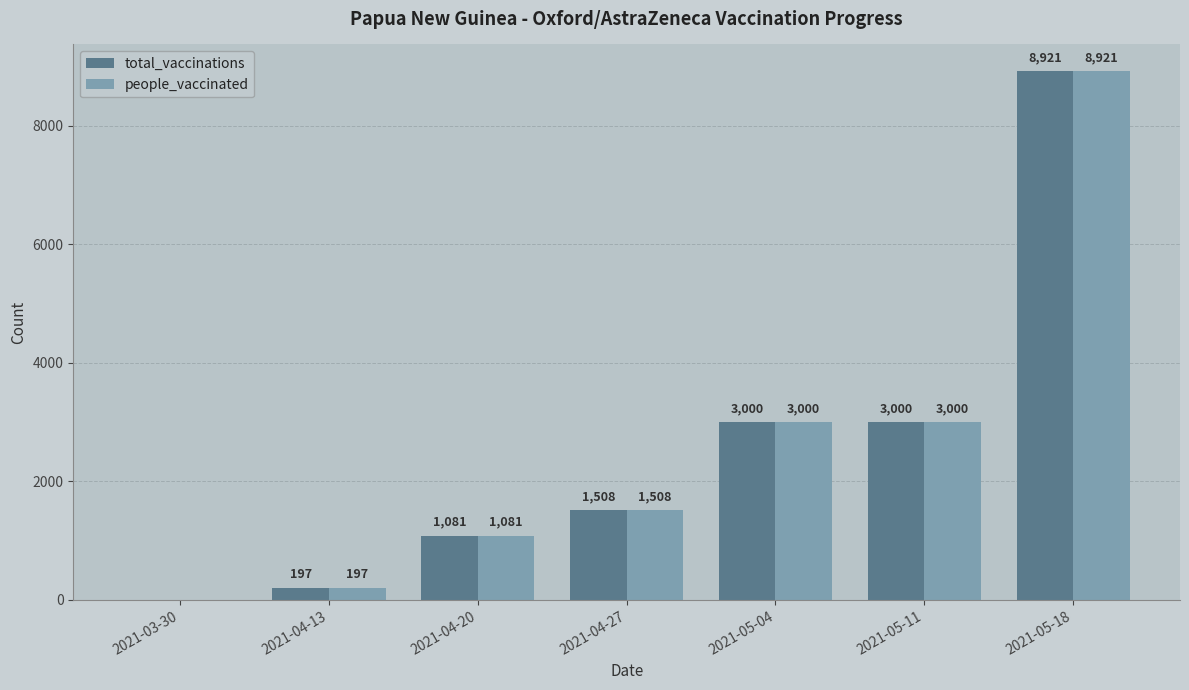

What is the maximum value for people_vaccinated?

8921